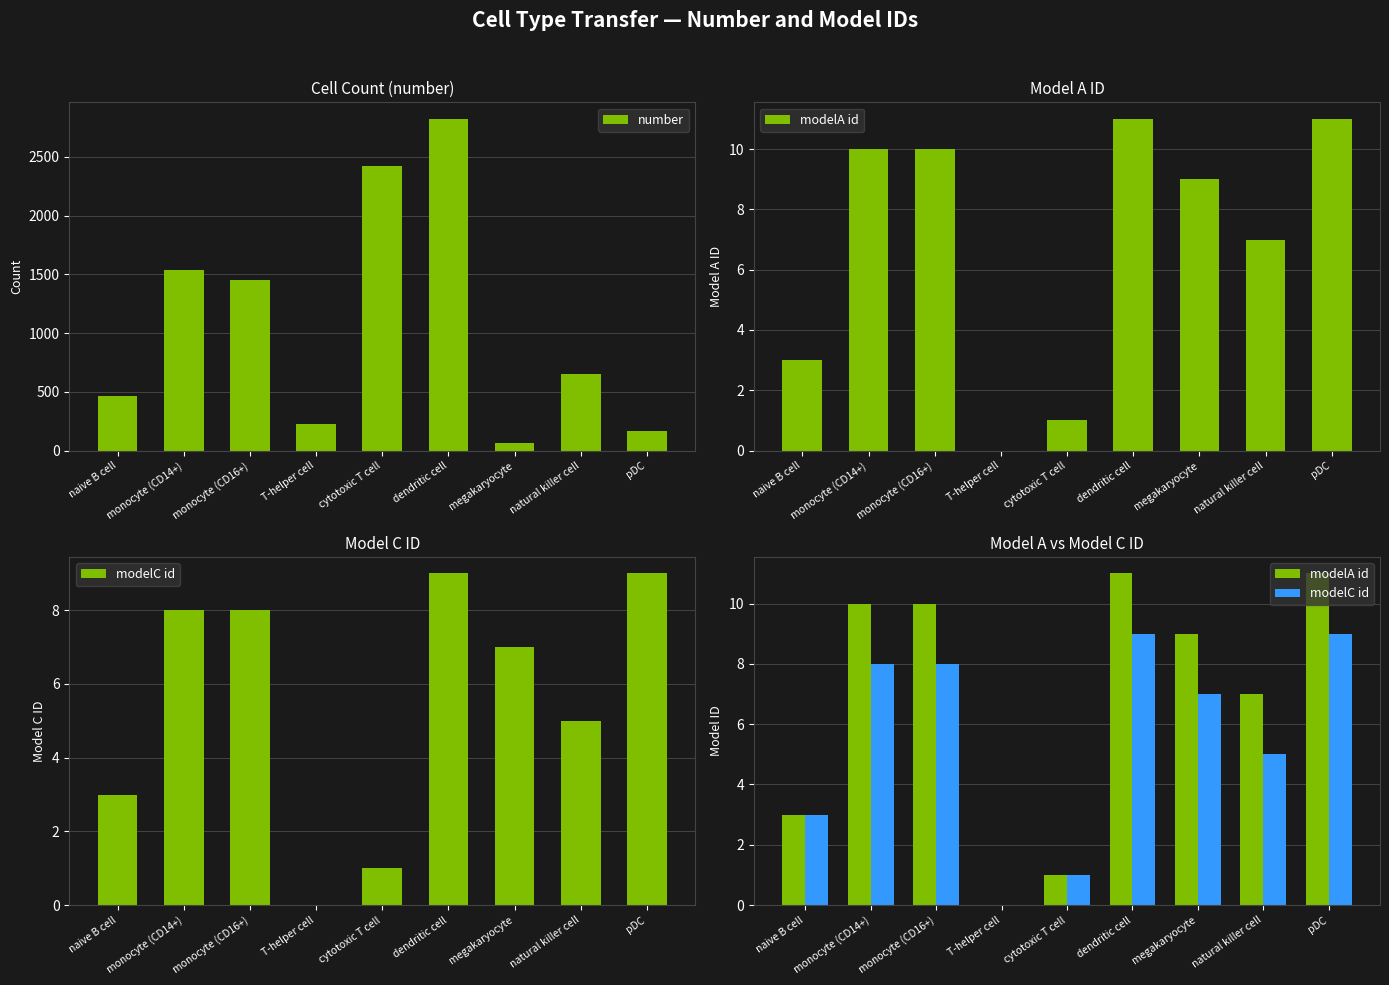

Reading right to left, extract all data points from this chart.

number: 164	648	68	2822	2421	225	1455	1538	465
modelA id: 11	7	9	11	1	0	10	10	3
modelC id: 9	5	7	9	1	0	8	8	3